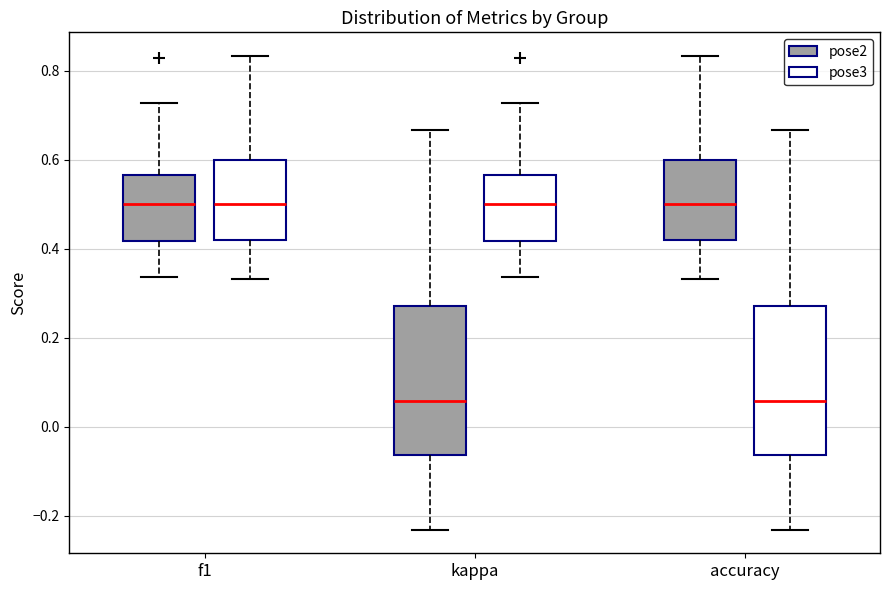

Reading left to right, read every box against the y-axis: the position of its median line, the range the box covers, and the ends of its whiskers. The values are not printed on the chart, so give them approximately, as read against the axis.

f1 (pose2): median 0.50, box 0.42 to 0.56, whiskers 0.34 to 0.72
f1 (pose3): median 0.50, box 0.42 to 0.60, whiskers 0.34 to 0.84
kappa (pose2): median 0.06, box -0.06 to 0.28, whiskers -0.24 to 0.66
kappa (pose3): median 0.50, box 0.42 to 0.56, whiskers 0.34 to 0.72
accuracy (pose2): median 0.50, box 0.42 to 0.60, whiskers 0.34 to 0.84
accuracy (pose3): median 0.06, box -0.06 to 0.28, whiskers -0.24 to 0.66